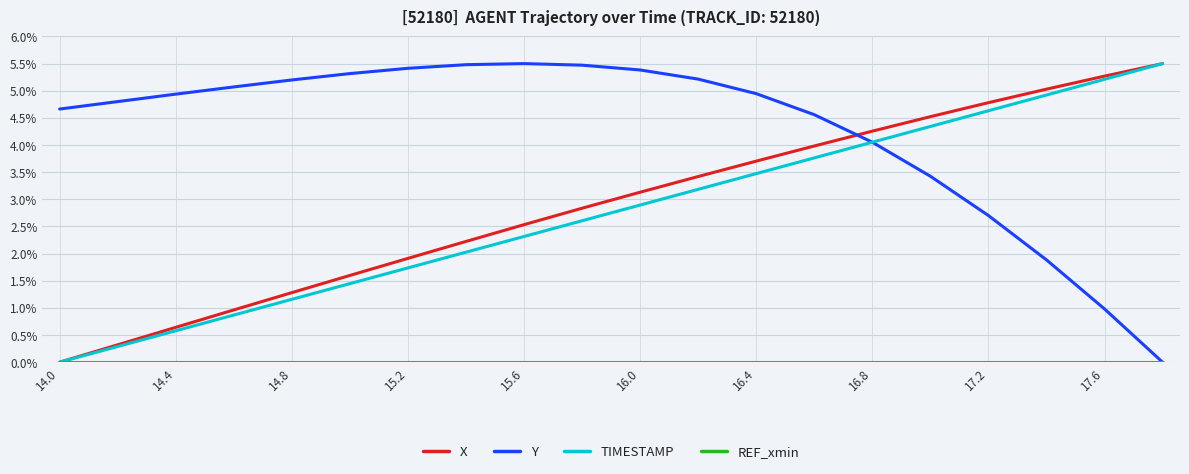

Does the chart display data point markers on the line(s)?

No